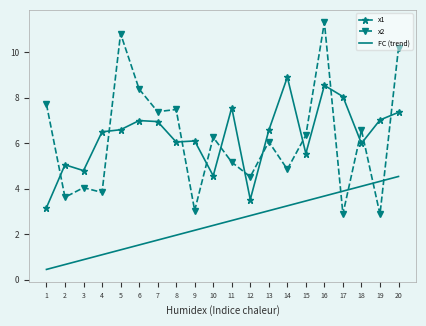

What is the difference between the highest and lowest values at 5?

9.5